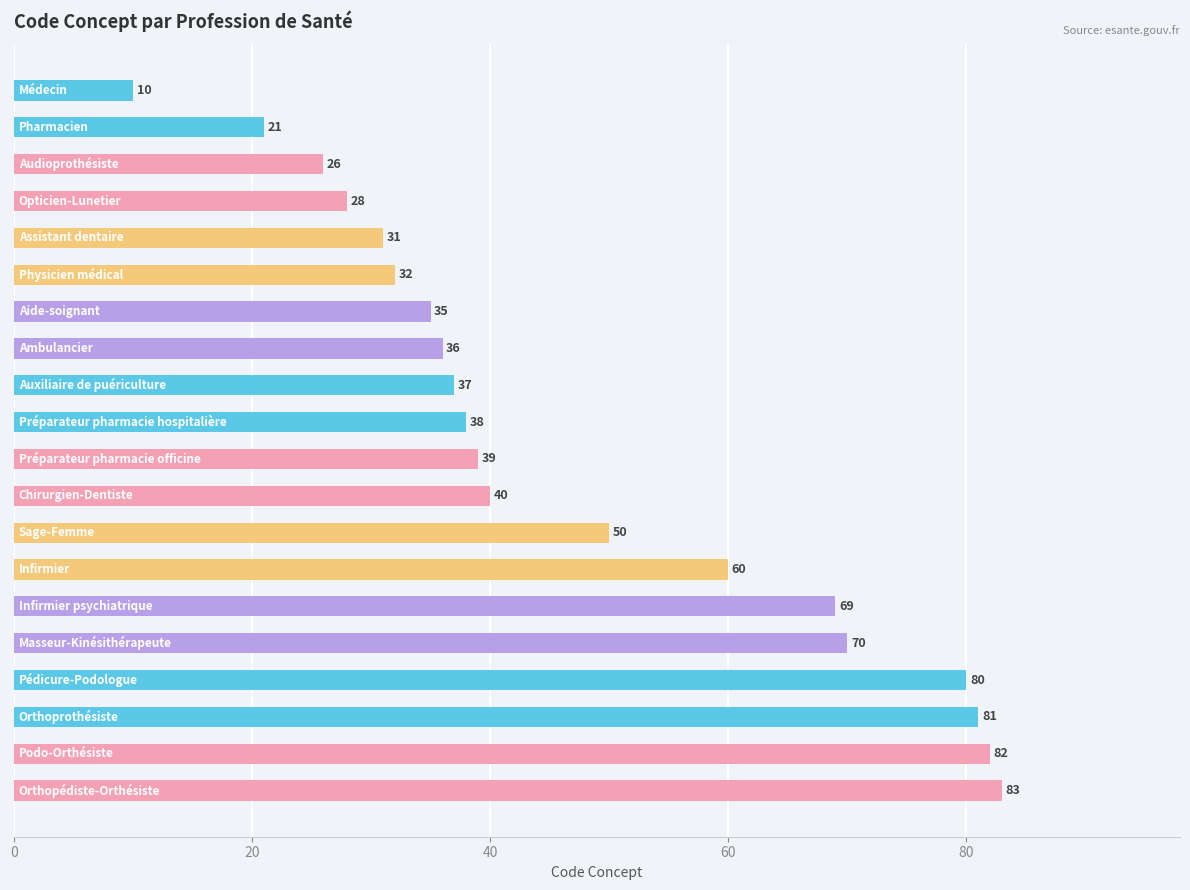

What is the difference between the maximum and minimum values?

73